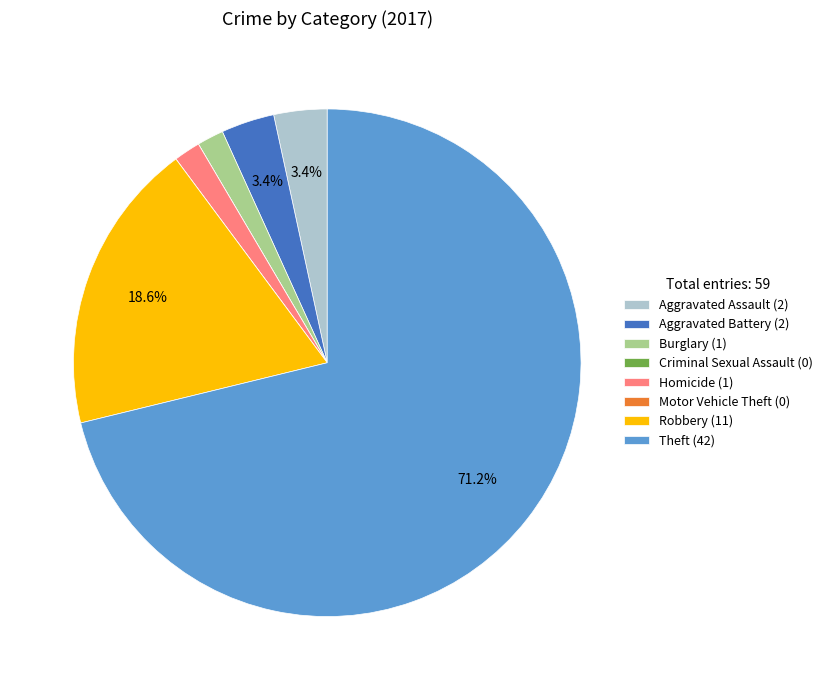

Which slice is the largest?

Theft